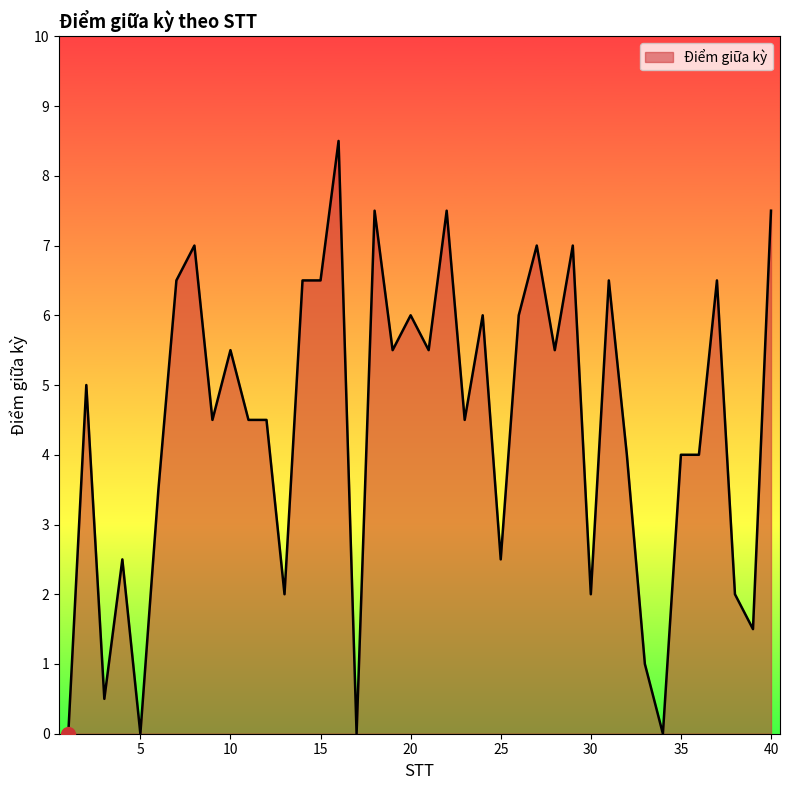

What is the difference between the maximum and minimum values?

8.5